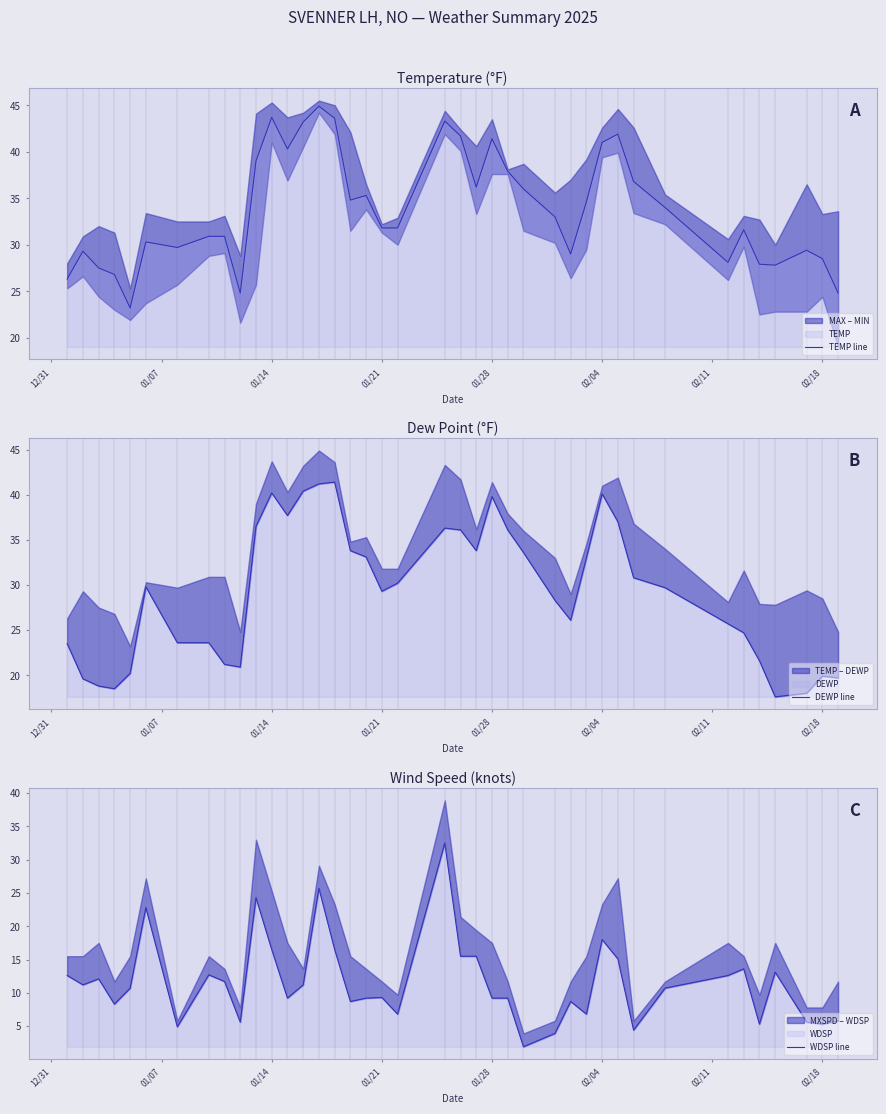

What is the lowest value of the TEMP line series?

23.2